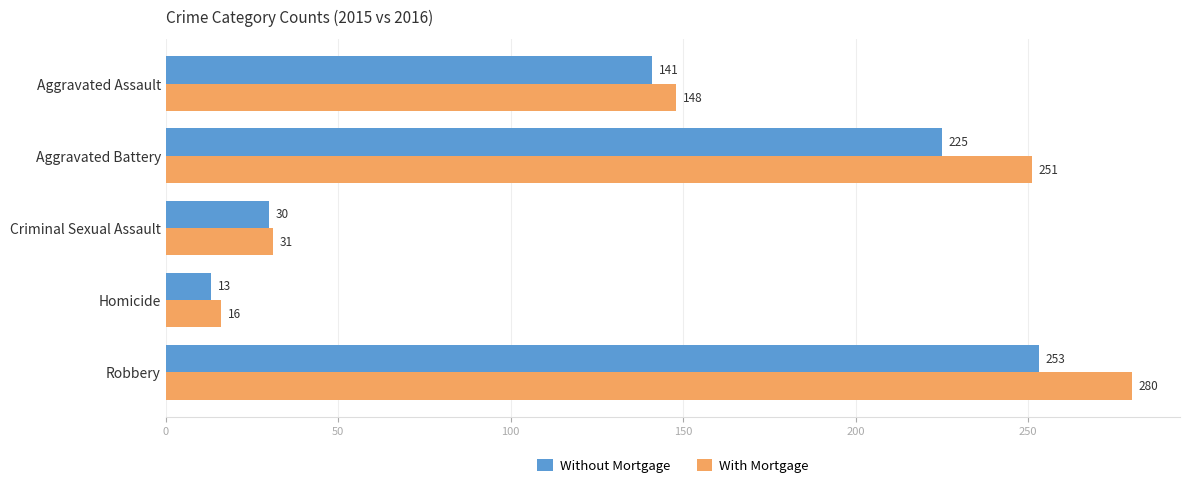

Which label corresponds to the smallest value in the chart?

Homicide